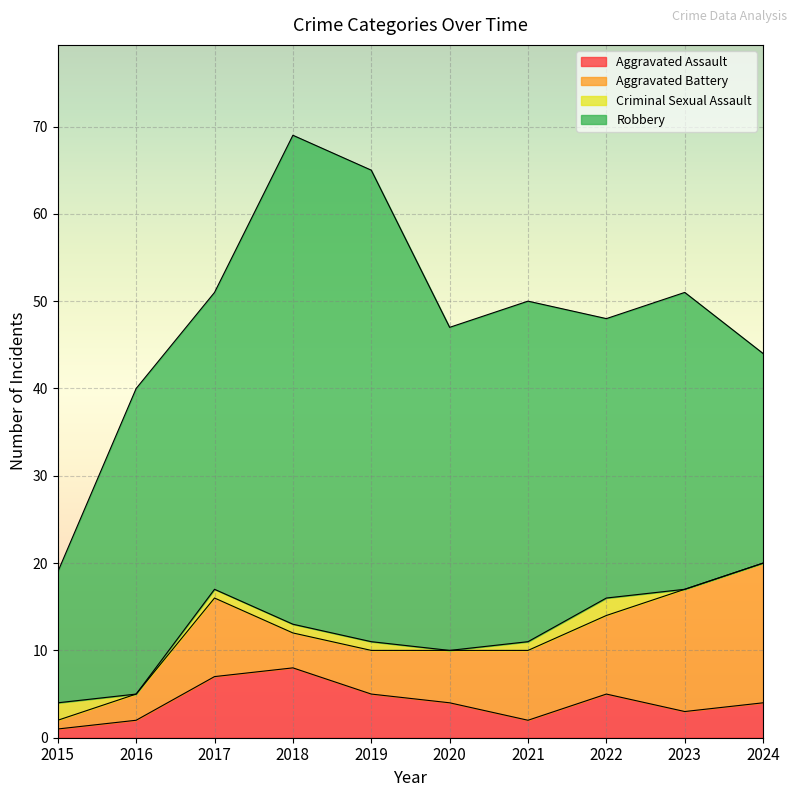

Is the value of Aggravated Assault at 2021 greater than the value of Aggravated Battery at 2024?

No